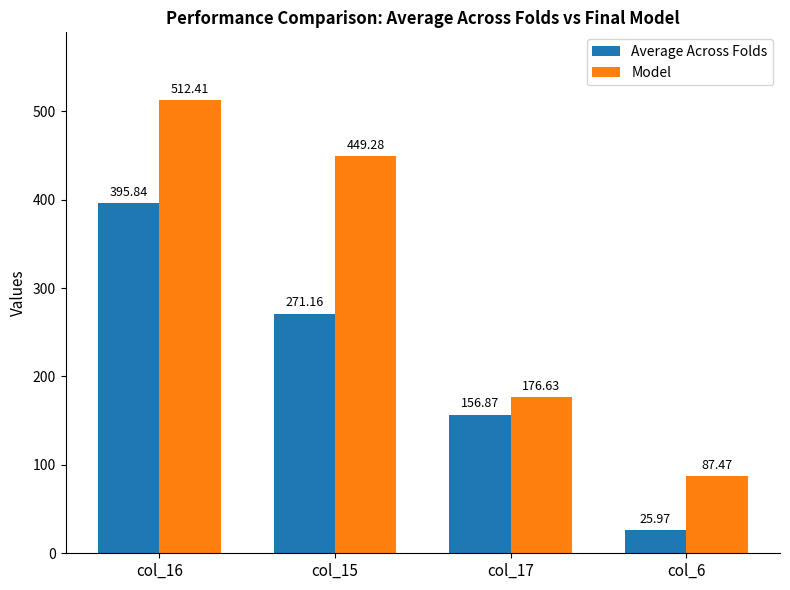

Reading right to left, list all the values displayed in this chart.

Average Across Folds: 26.0	156.9	271.2	395.8
Model: 87.5	176.6	449.3	512.4